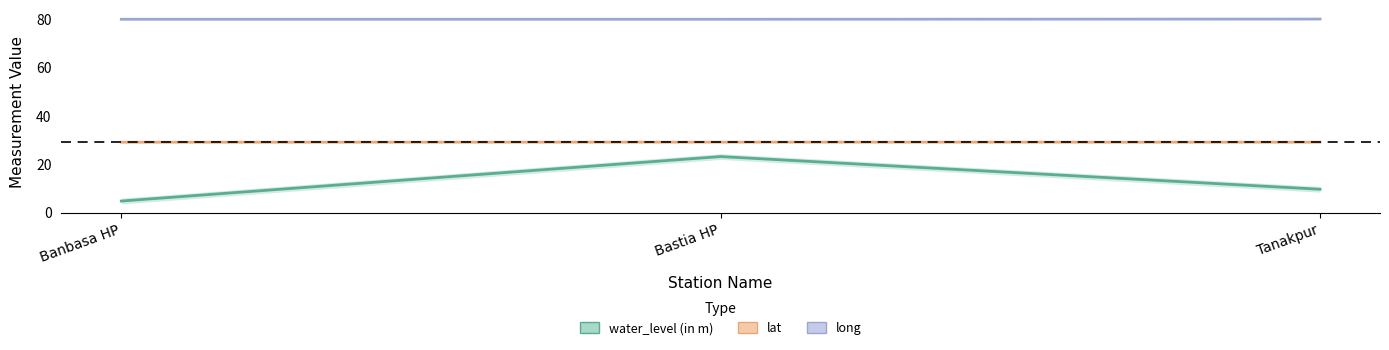

Which series has the largest range (max minus min)?

water_level (in m)